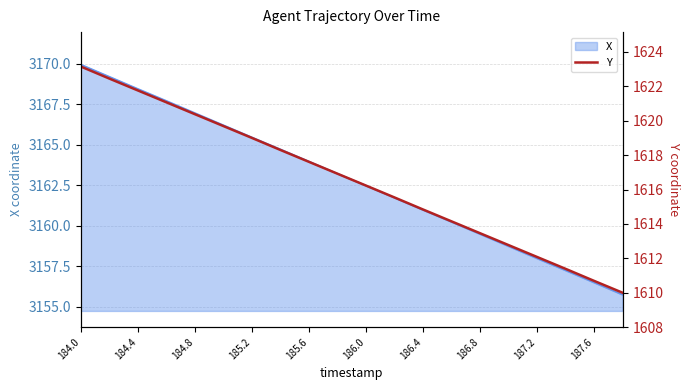

Does the chart have visible grid lines?

Yes